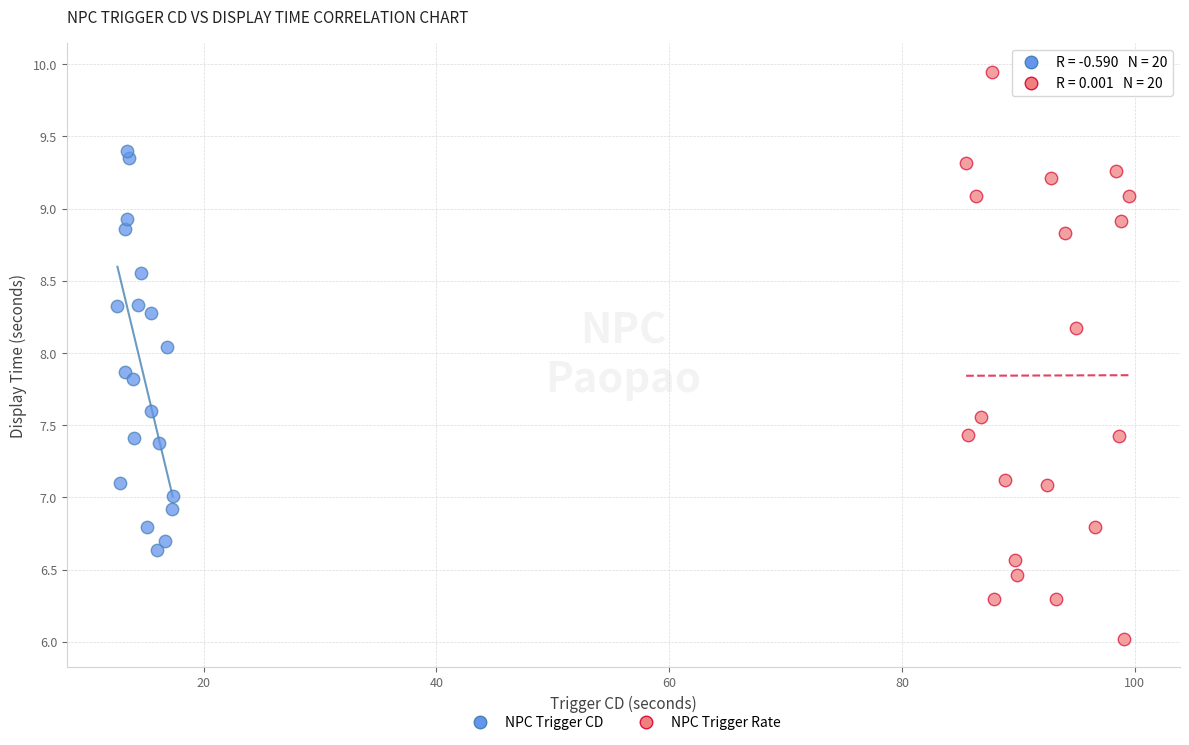

Which series has the widest spread of Y values?

NPC Trigger Rate